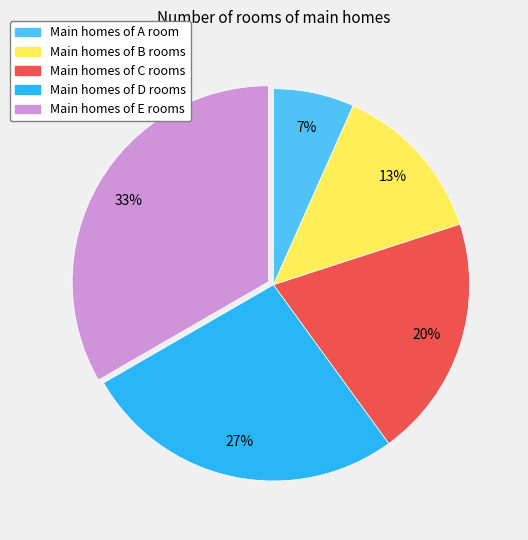

Is there a majority slice in this chart?

No